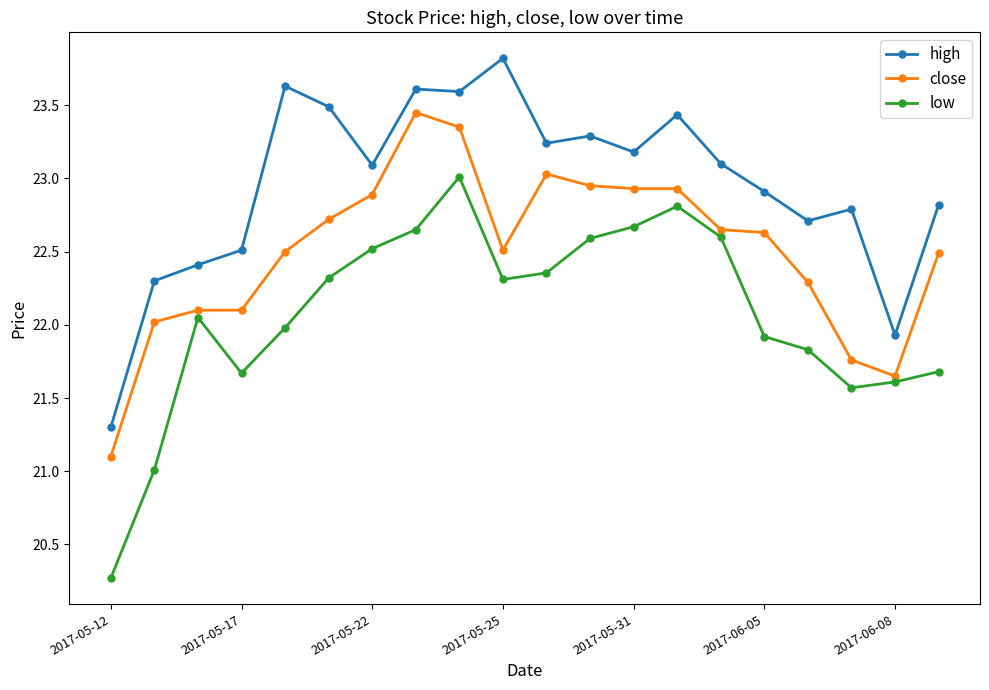

Which series has the largest total across all categories?

high